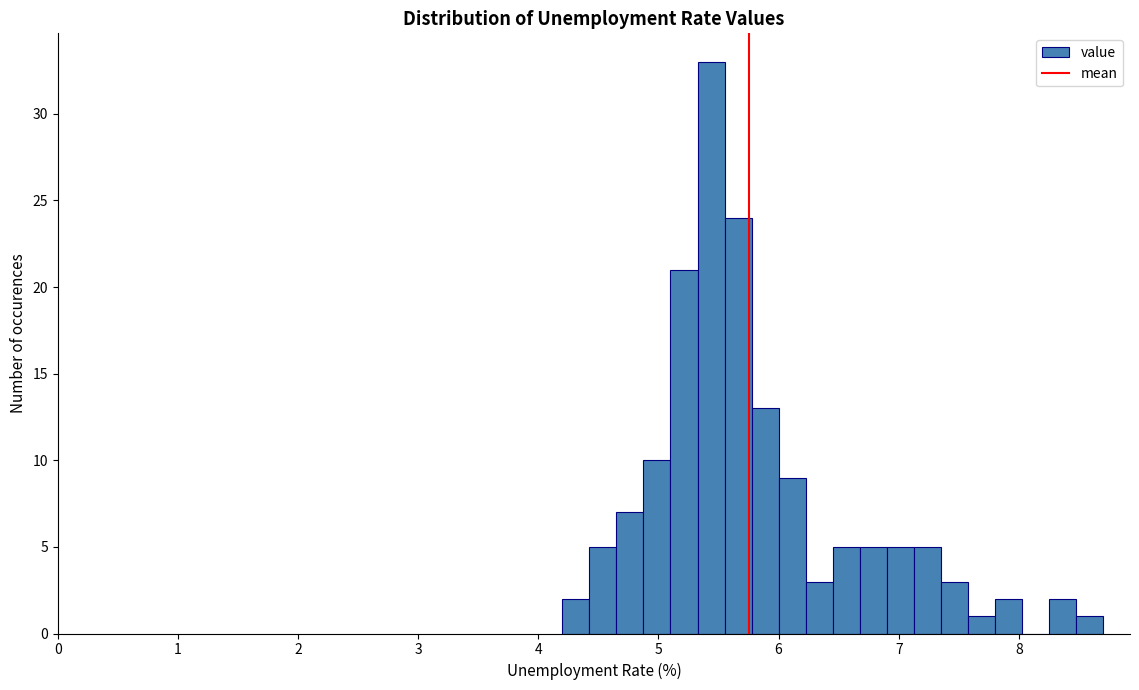

Read against the x-axis, roughly where is the centre of the tallest bar?

5.4